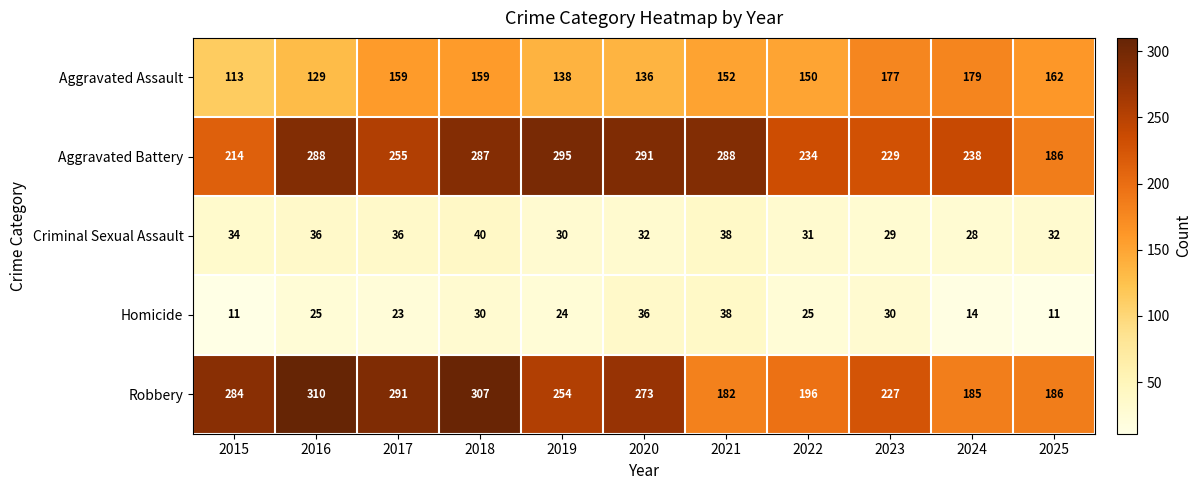

What is the minimum value for Homicide?

11